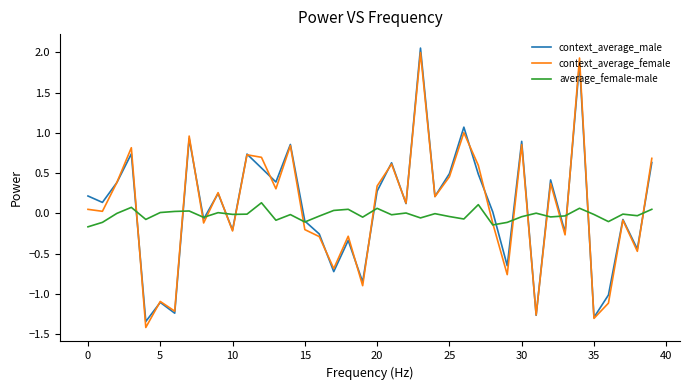

What is the minimum value shown in the chart?

-1.4